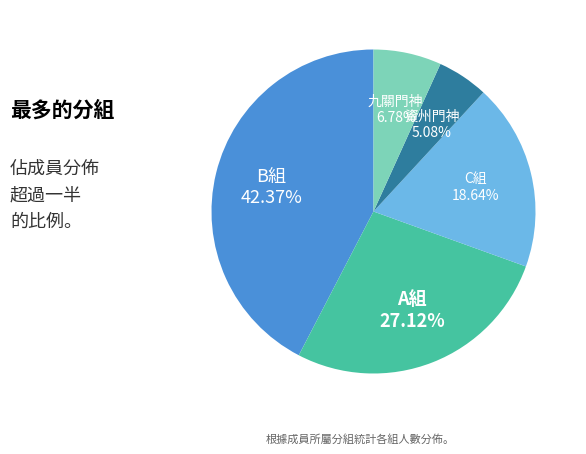

Does A組 represent more than half of the total?

No